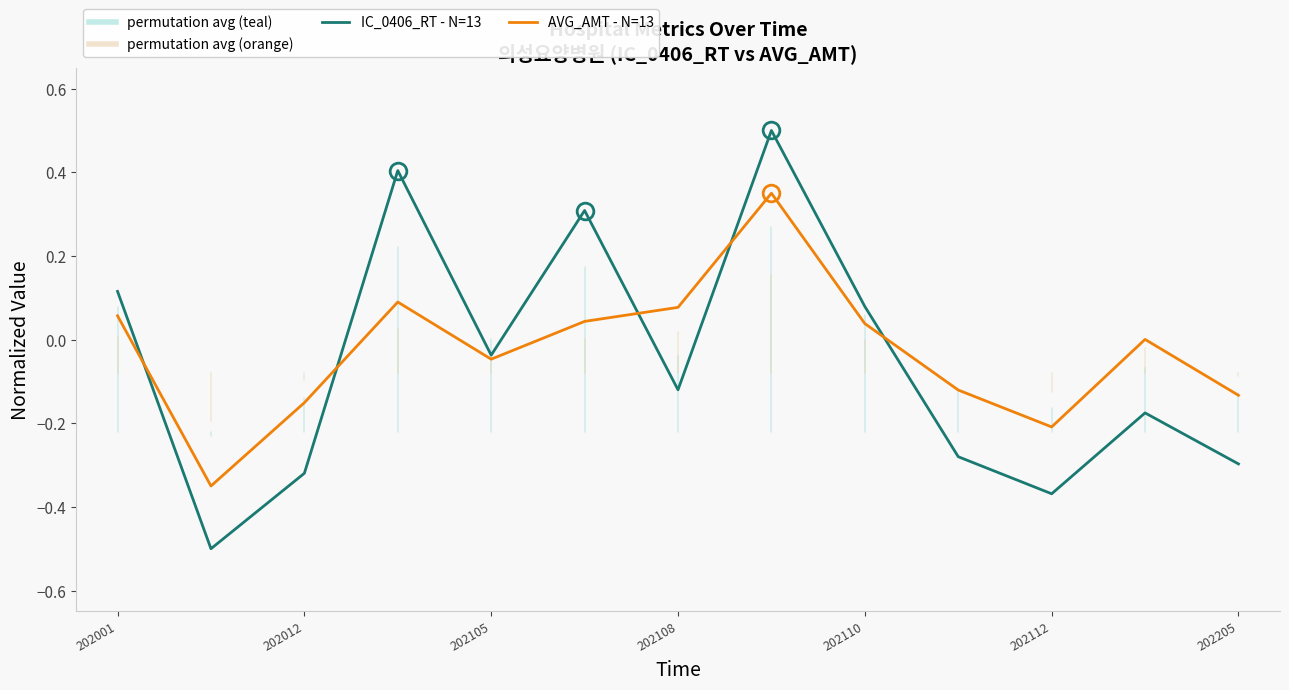

In AVG_AMT - N=13, how many points are lower than both neighbors (excluding endpoints)?

3